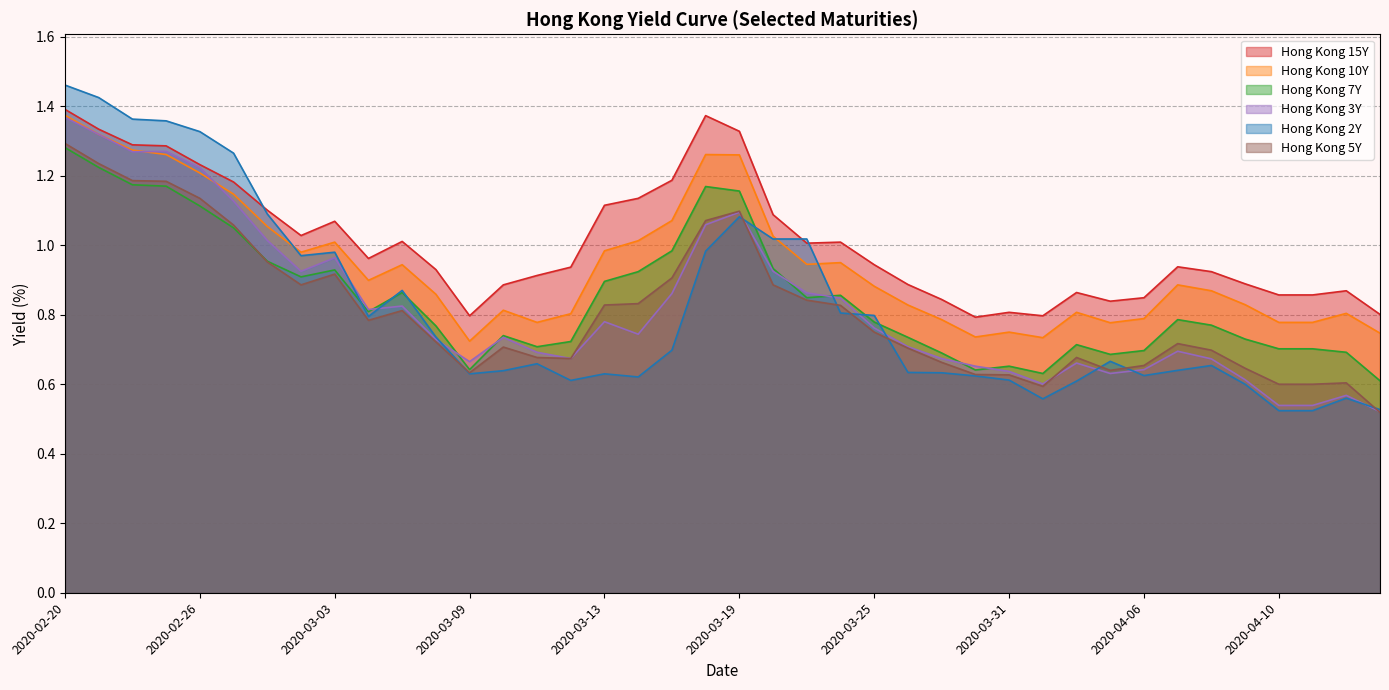

What is the spread (max minus min) of values at 2020-02-26?

0.2